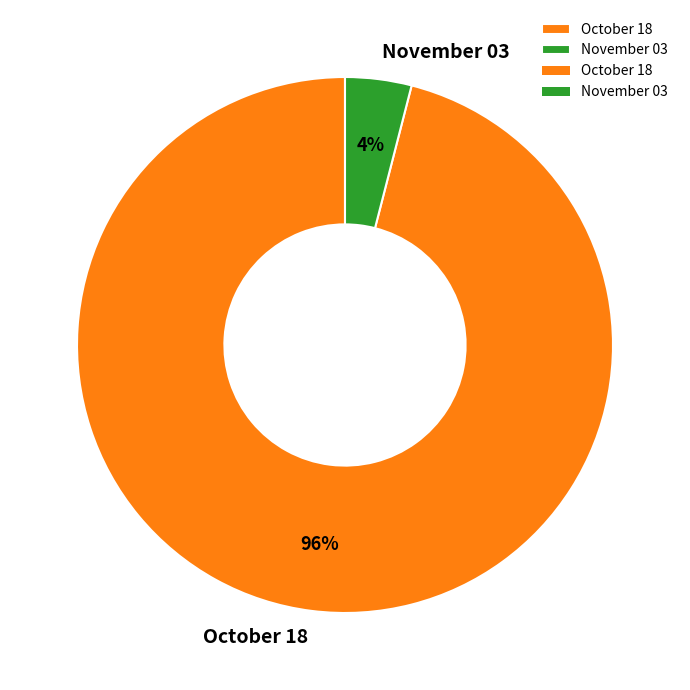

Combined, do November 03 and October 18 account for over 50%?

Yes